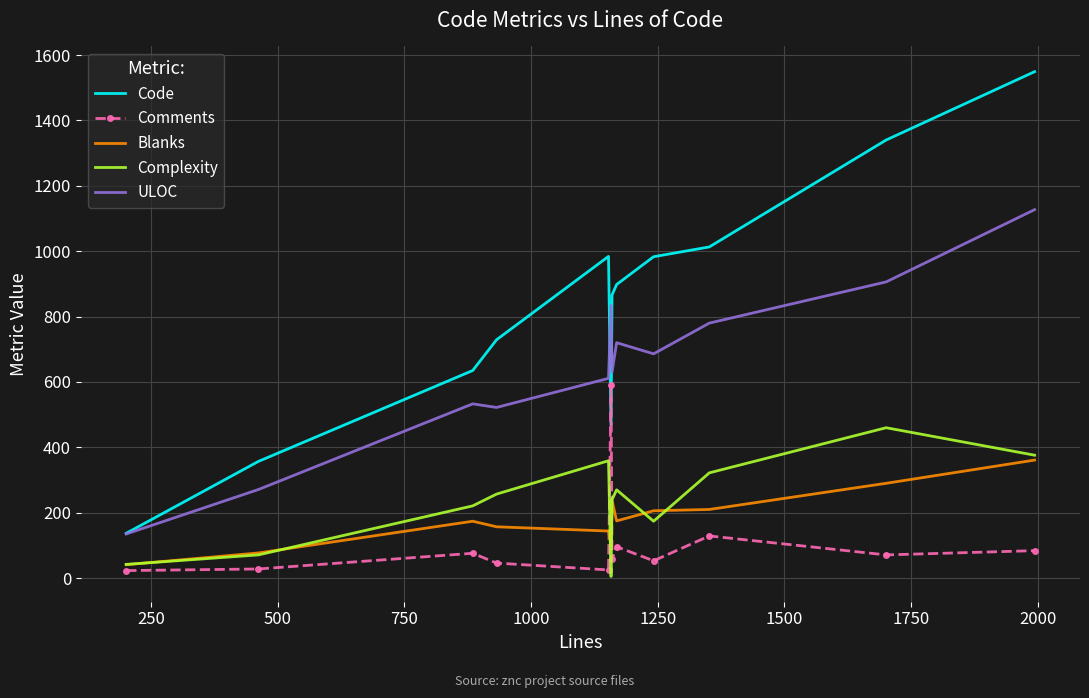

At how many categories does at least one series exceed 1545?

1